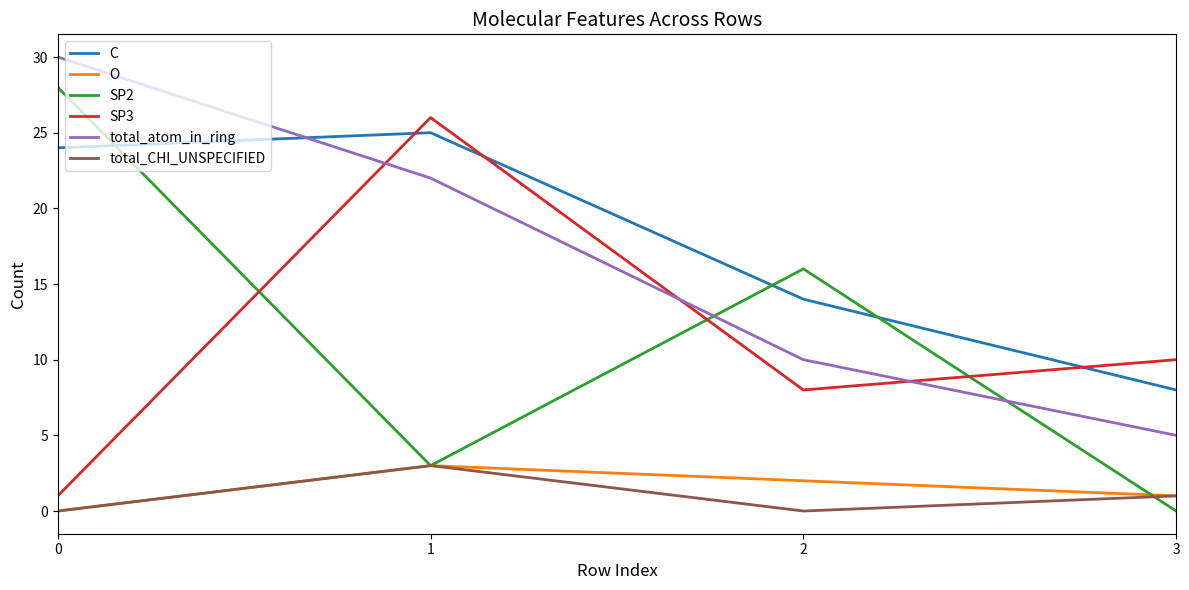

How many categories are shown in the chart?

4